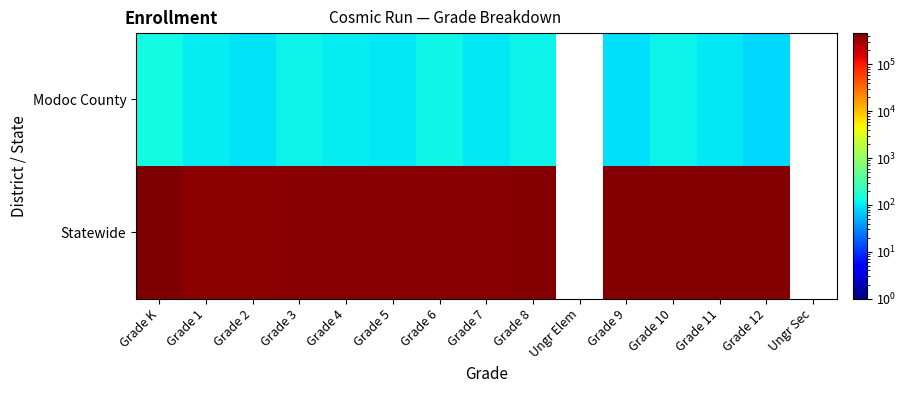

What is the maximum value for Modoc County?

132.0